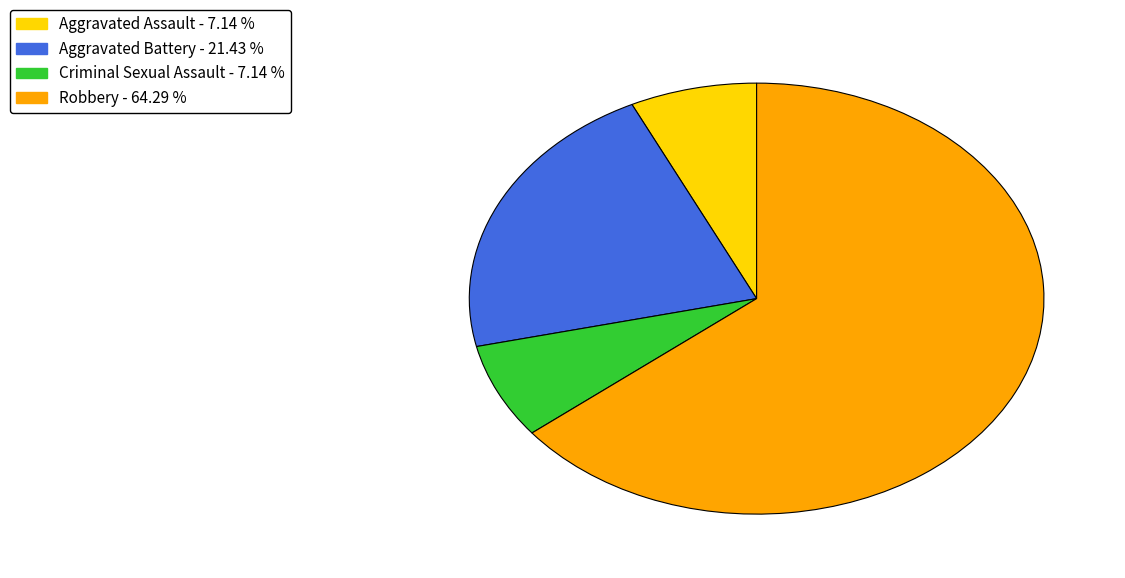

How many segments does this pie chart have?

4